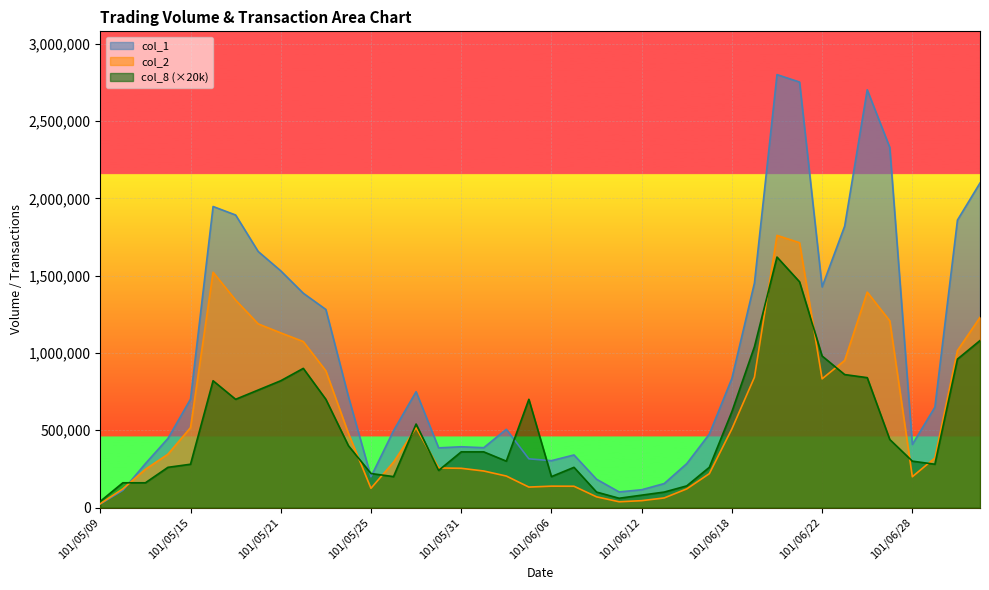

Which series has the widest spread of values?

col_1